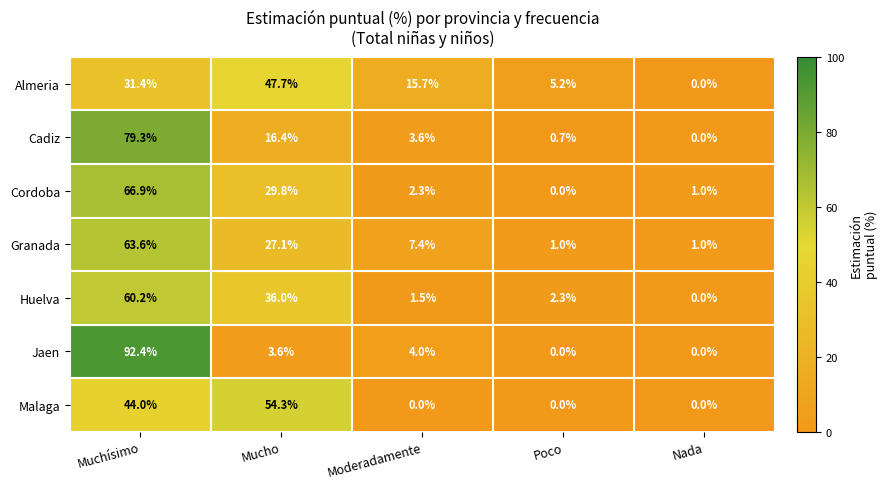

True or false: Malaga has a value of 0.0 at Nada.

True